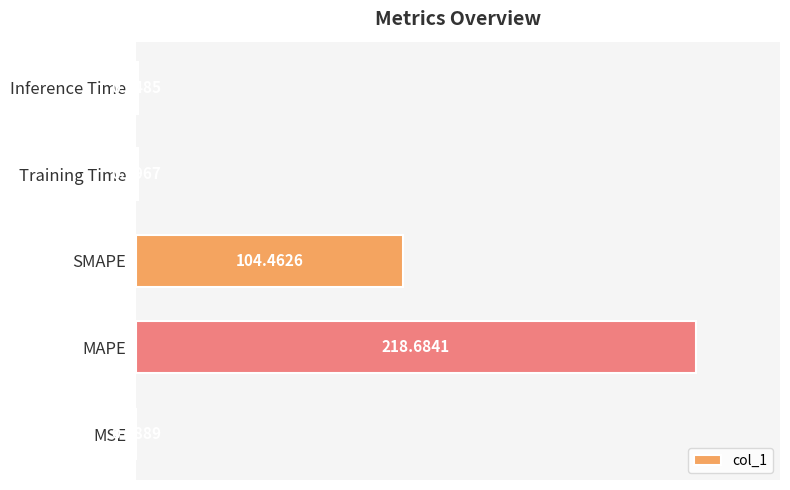

What is the change in value from MSE to Training Time?

+0.6